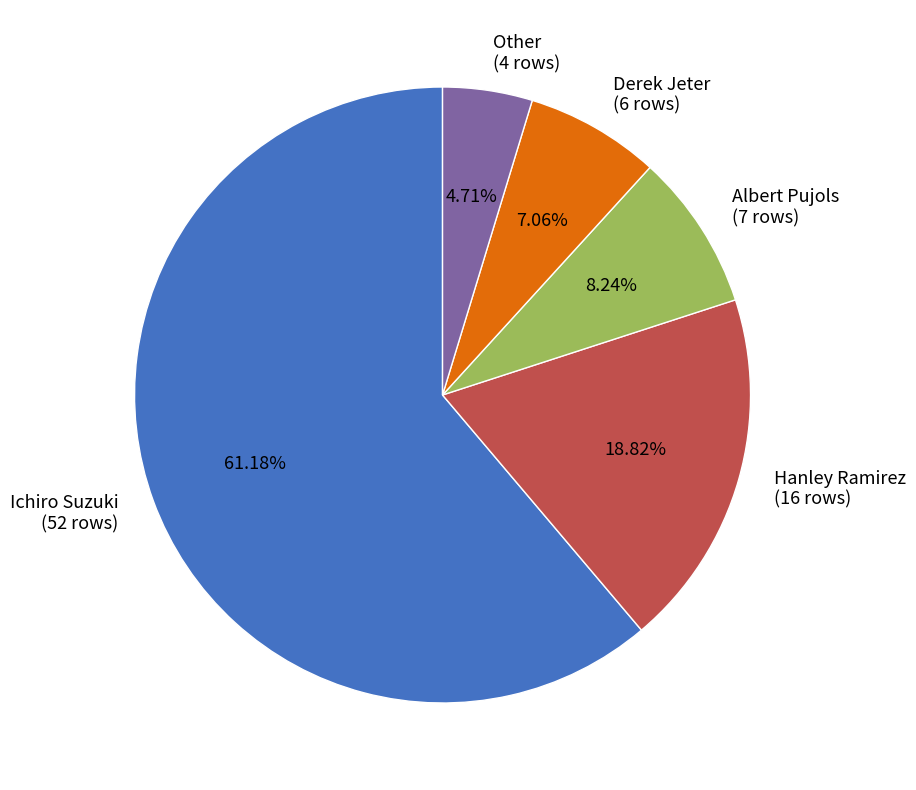

Approximately how many times larger is the value at Other compared to Albert Pujols?

0.6